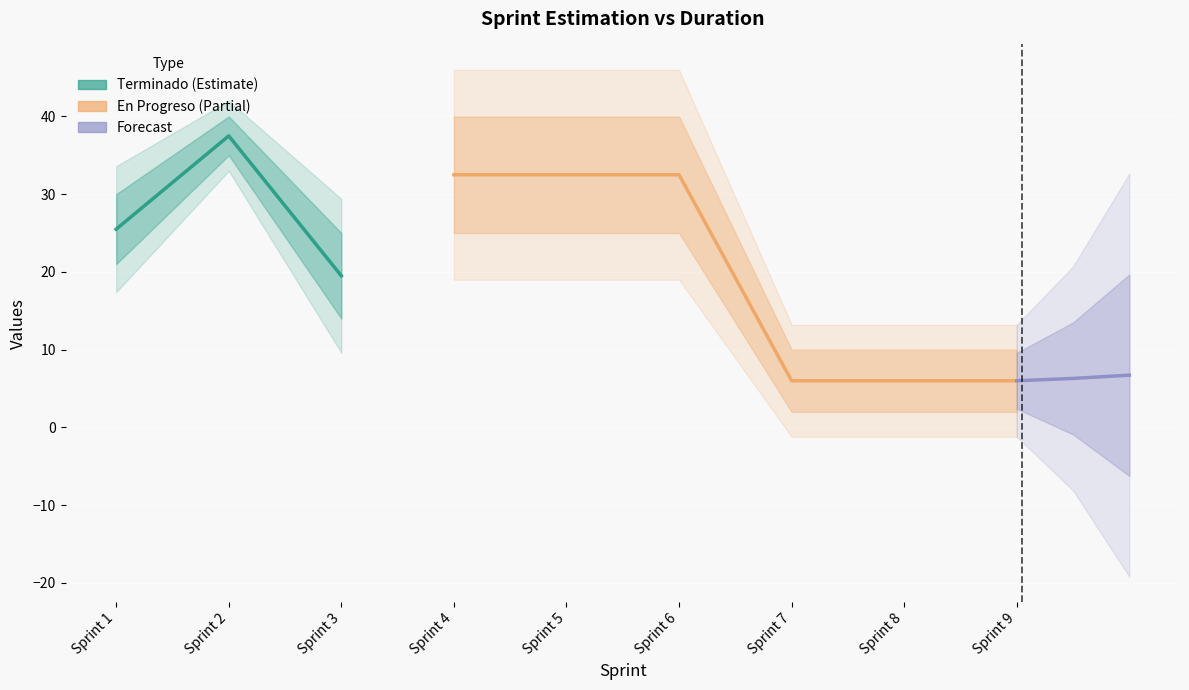

In Estimación, how many points are lower than both neighbors (excluding endpoints)?

1